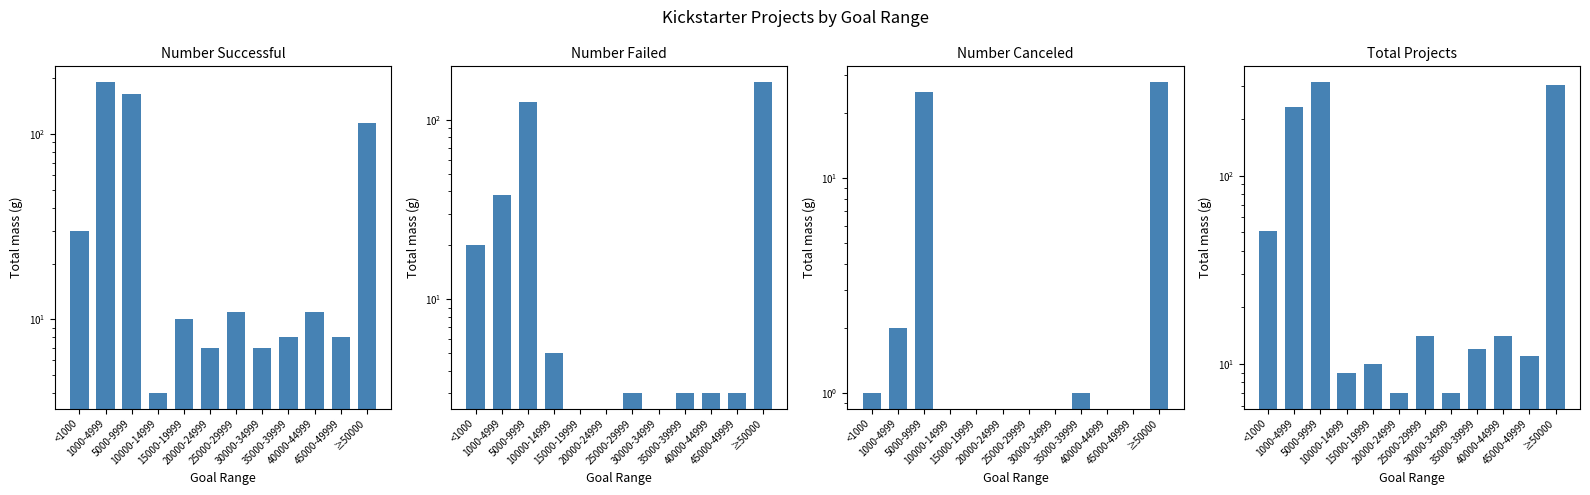

Where is Total Projects nearest to the value 161?

1000-4999